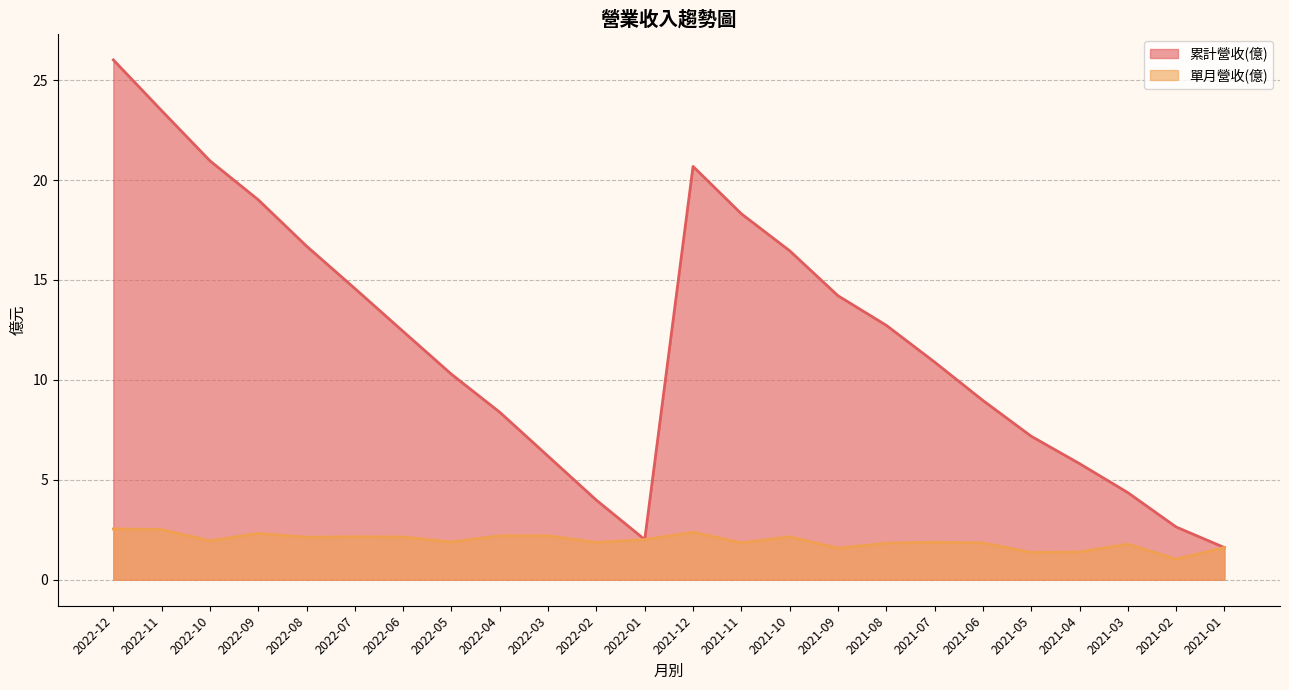

What is the difference between the 累計營收(億) values at 2022-08 and 2022-10?

4.3